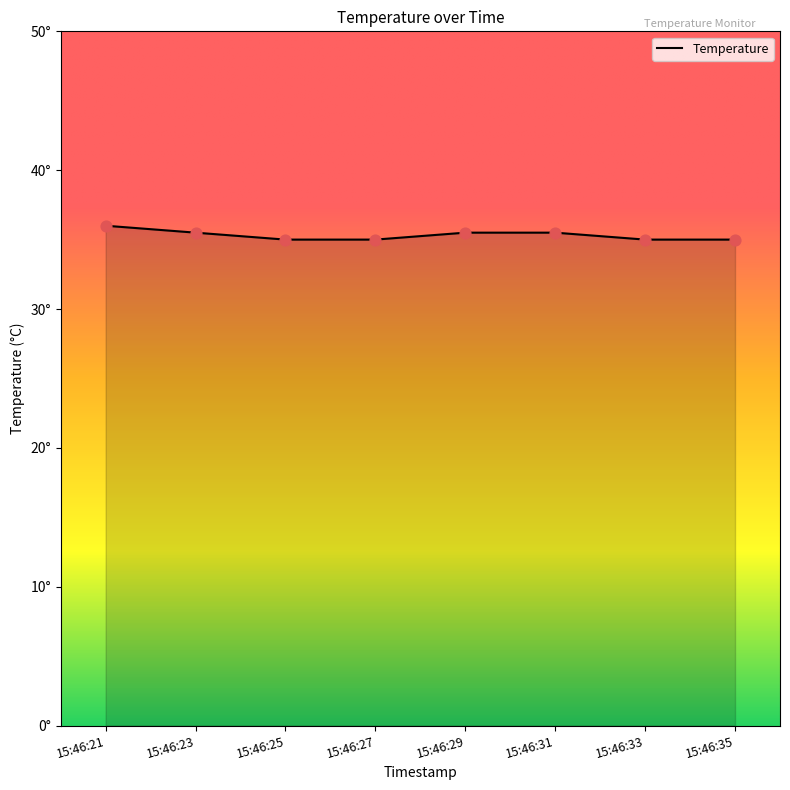

What is the change in value from 15:46:21 to 15:46:35?

-1.0